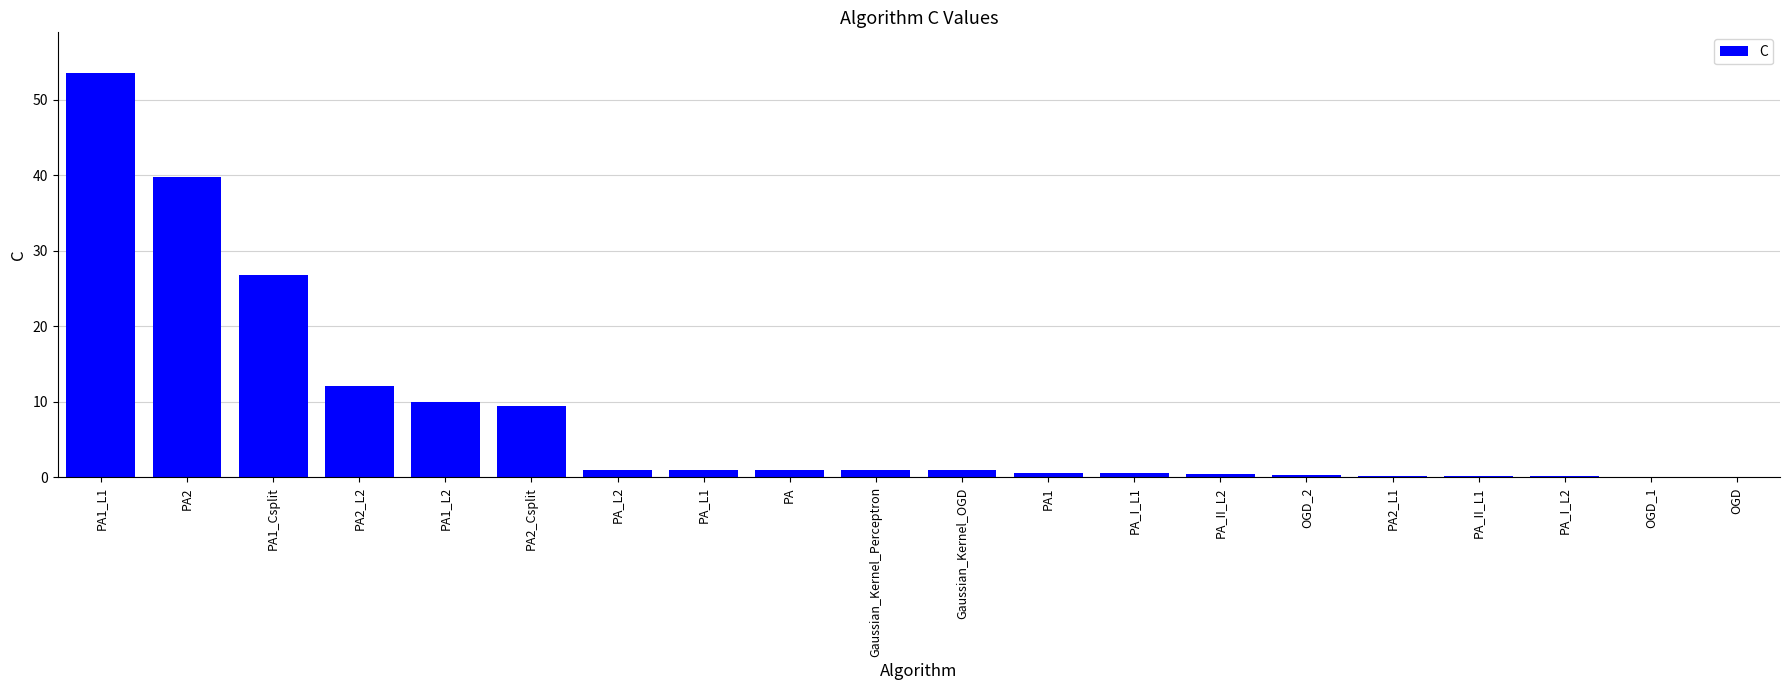

Which label corresponds to the largest value in the chart?

PA1_L1